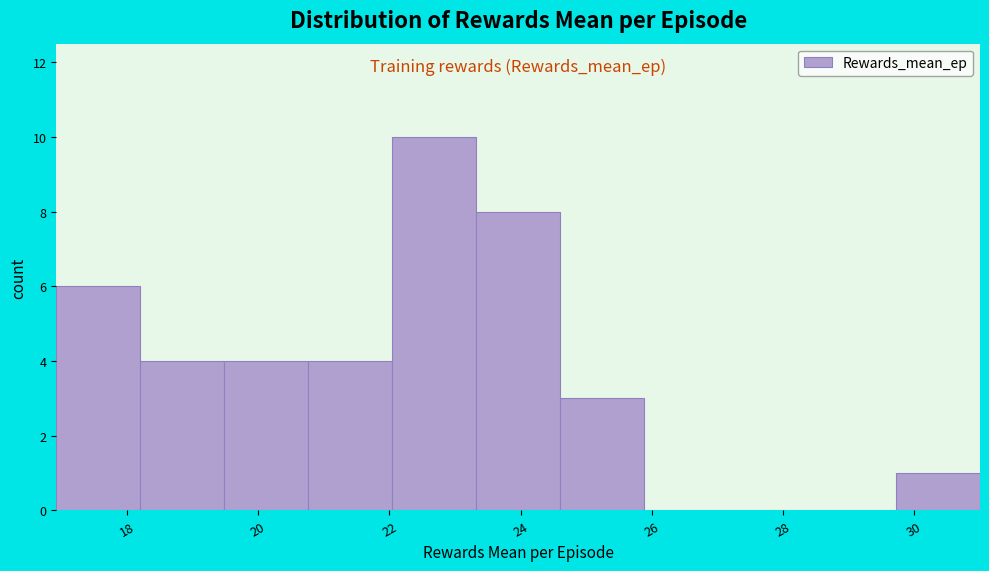

How tall is the bar that spans 20.8 to 22.0 on the x-axis? Neither the bar edges nor the heights are printed on the chart, so give them approximately, as read against the axes.

4